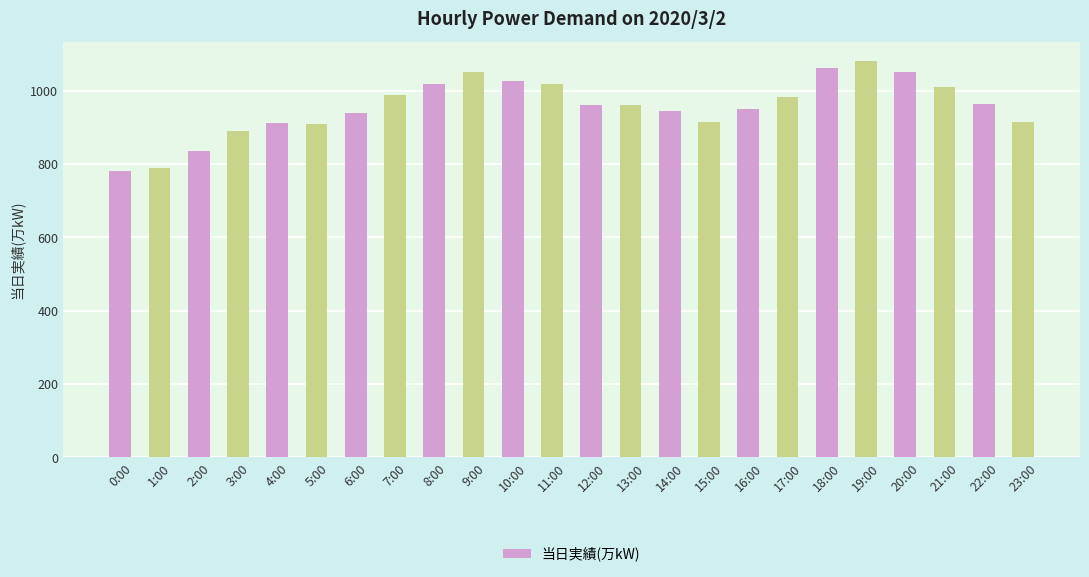

True or false: the data shows 914 at 23:00.

True